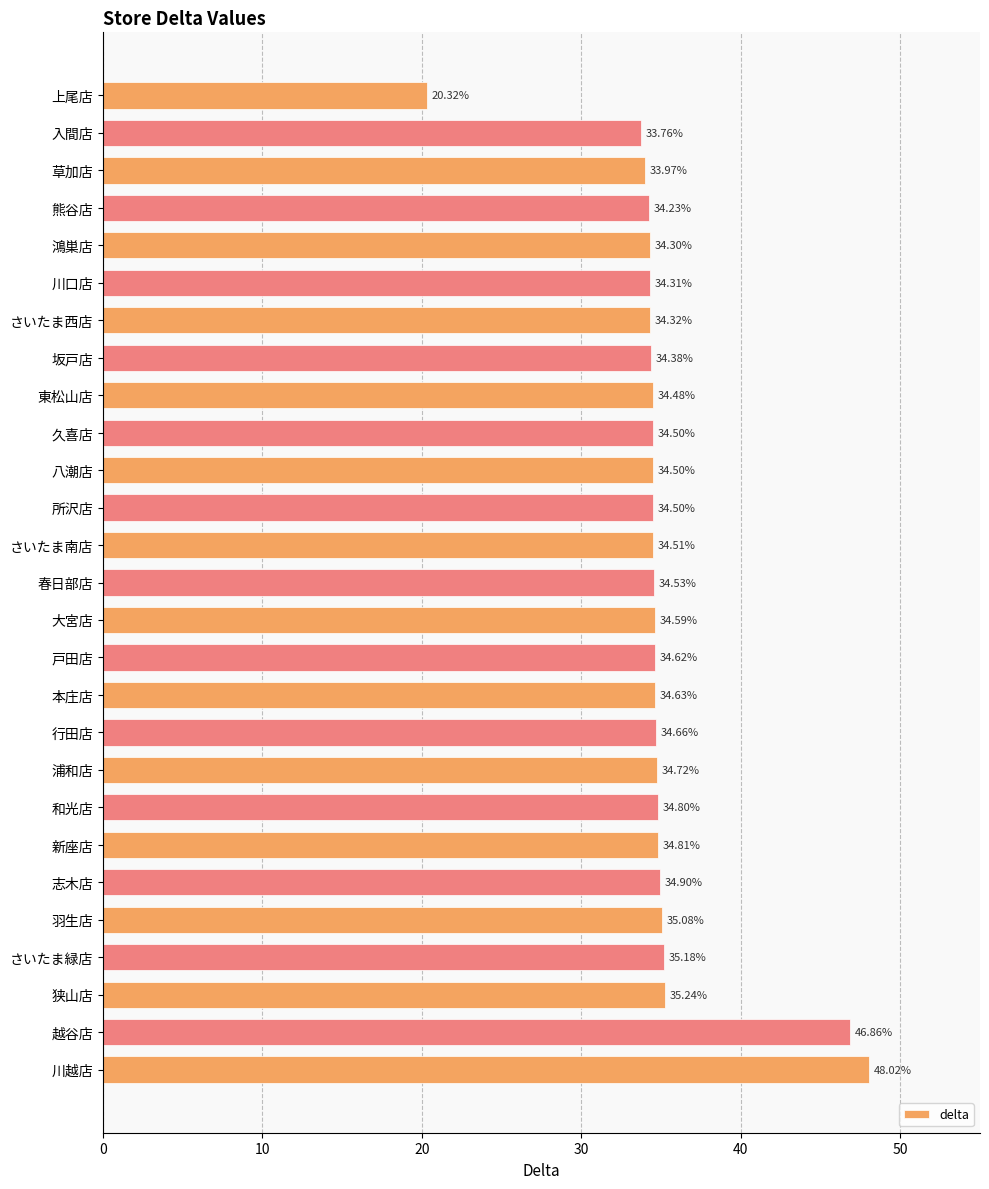

What is the label of the 10th bar from the bottom?

行田店